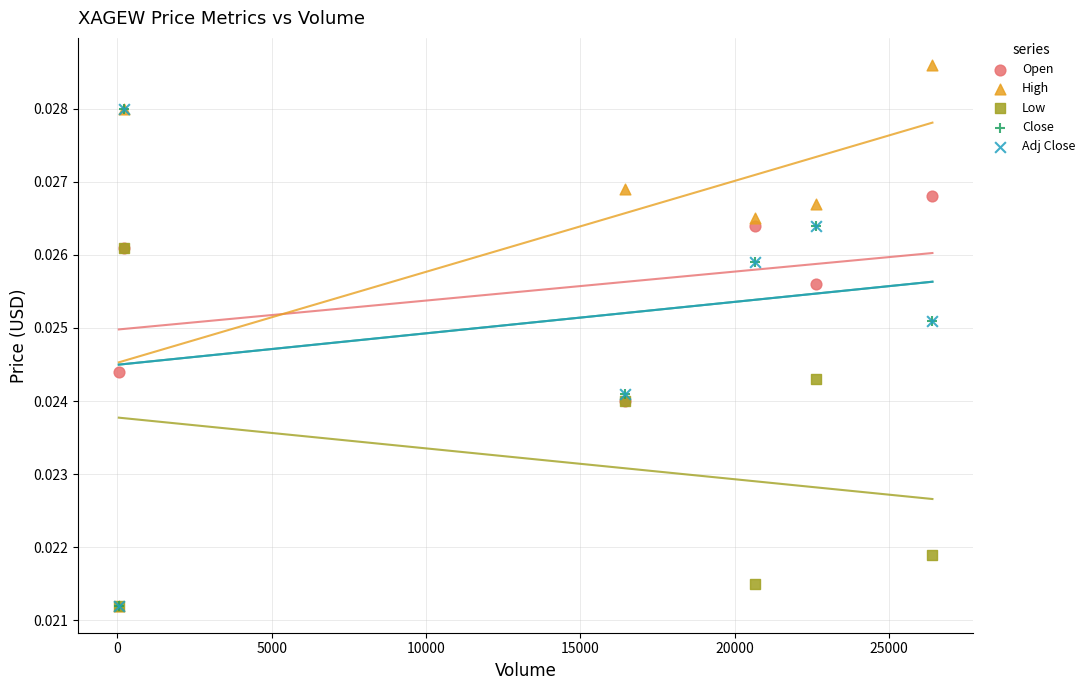

What are all the series names shown in the legend?

Open, High, Low, Close, Adj Close